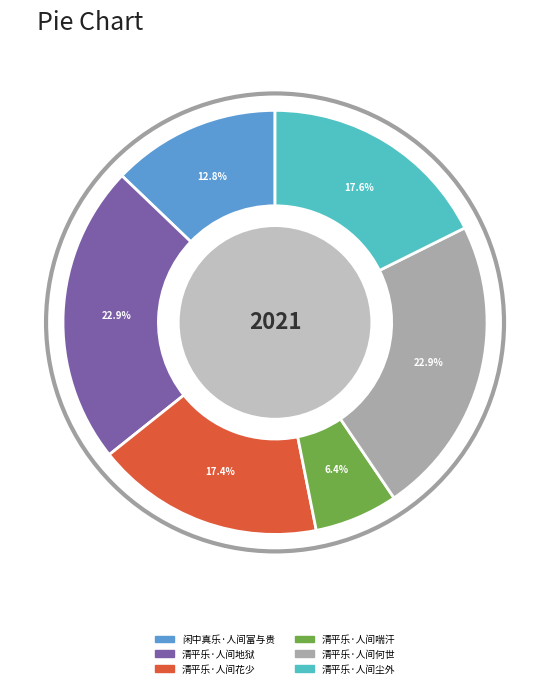

To the nearest percent, what percentage of the pie is 清平乐·人间喘汗?

6%